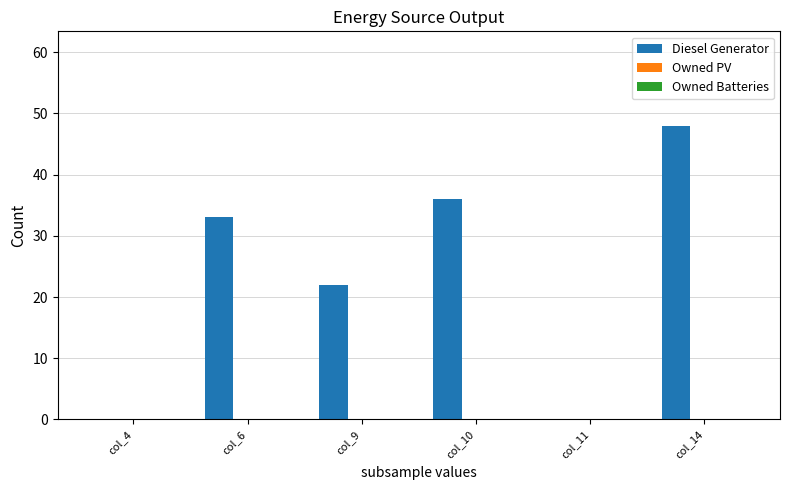

Approximately how many times larger is the value at col_10 compared to col_9?

1.6